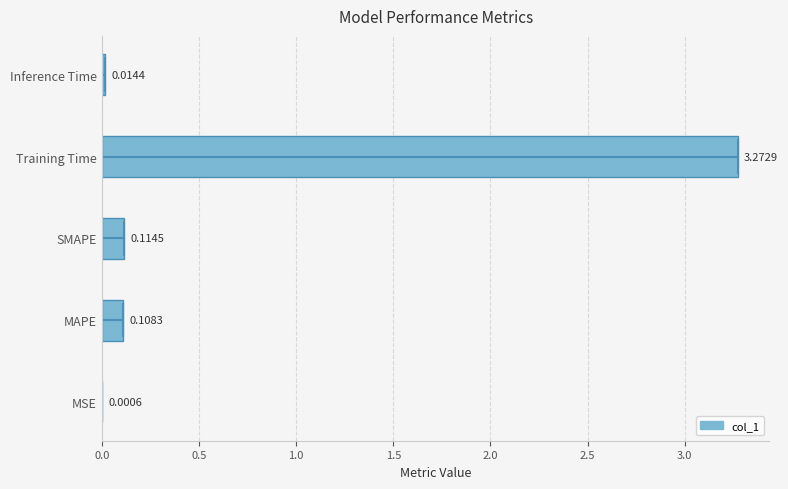

Which category has the highest value across all series?

Training Time